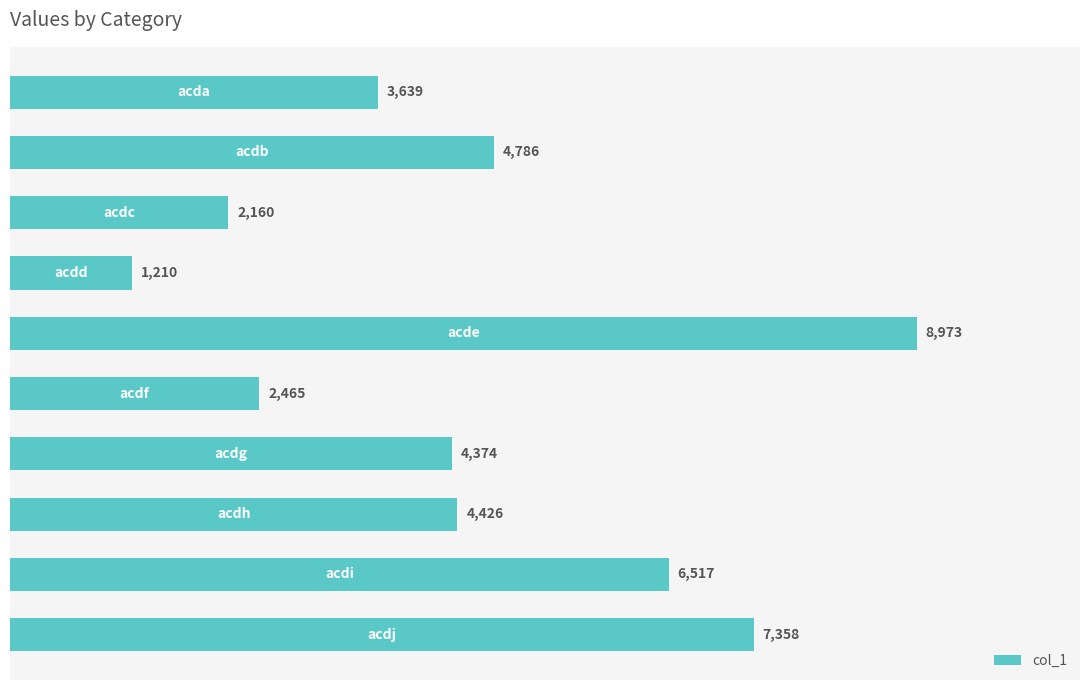

What is the smallest value displayed?

1210